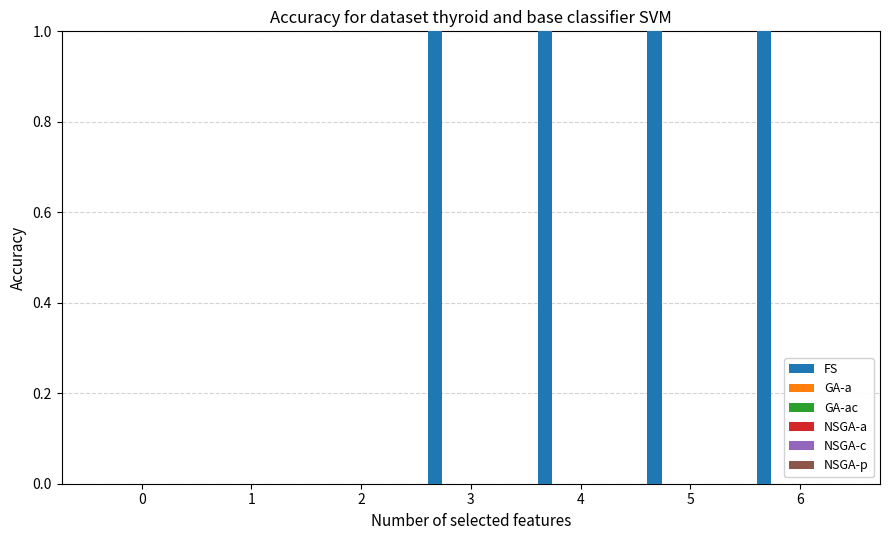

Which series has the largest total across all categories?

FS